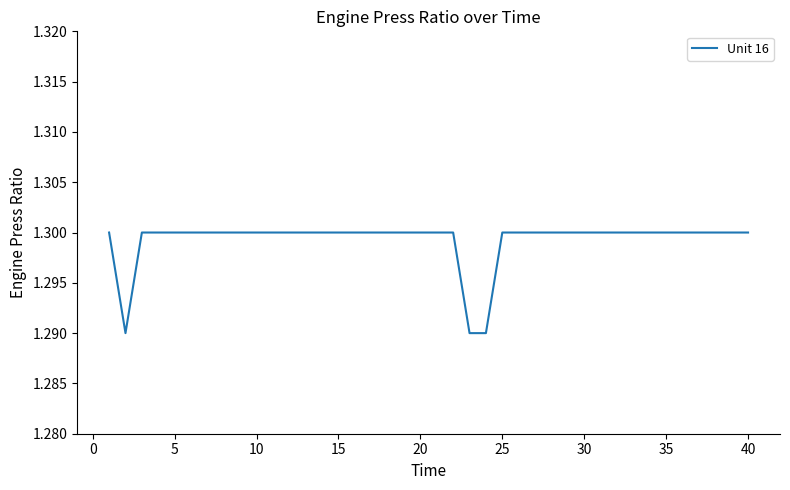

How many points are lower than both their immediate neighbors (excluding endpoints)?

1